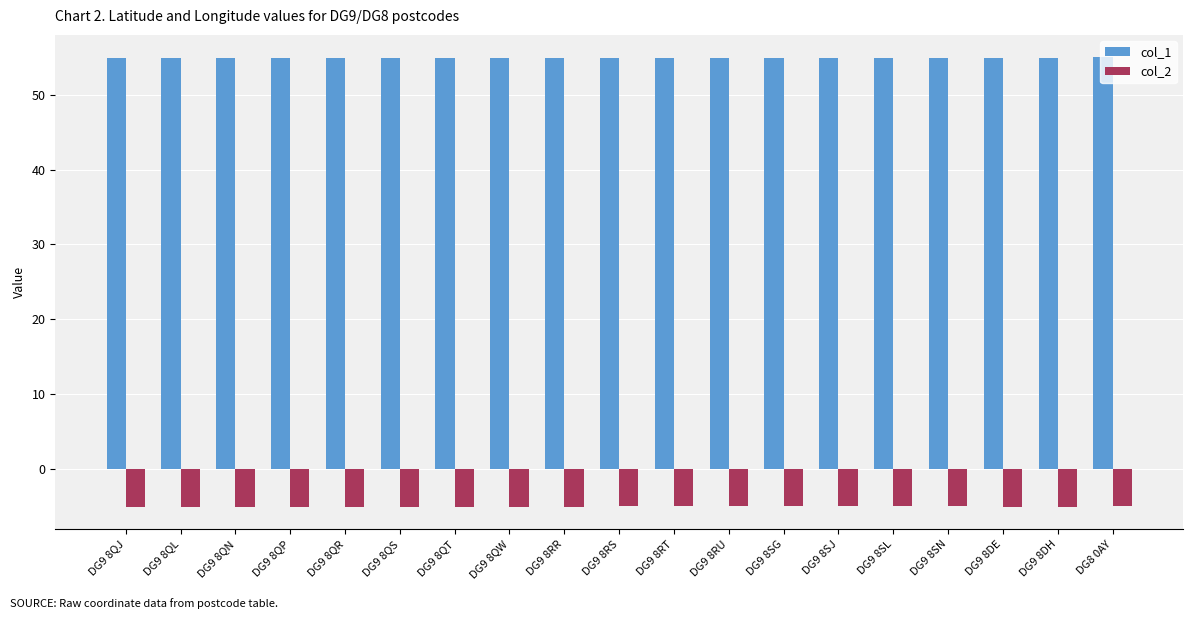

What are all the series names shown in the legend?

col_1, col_2